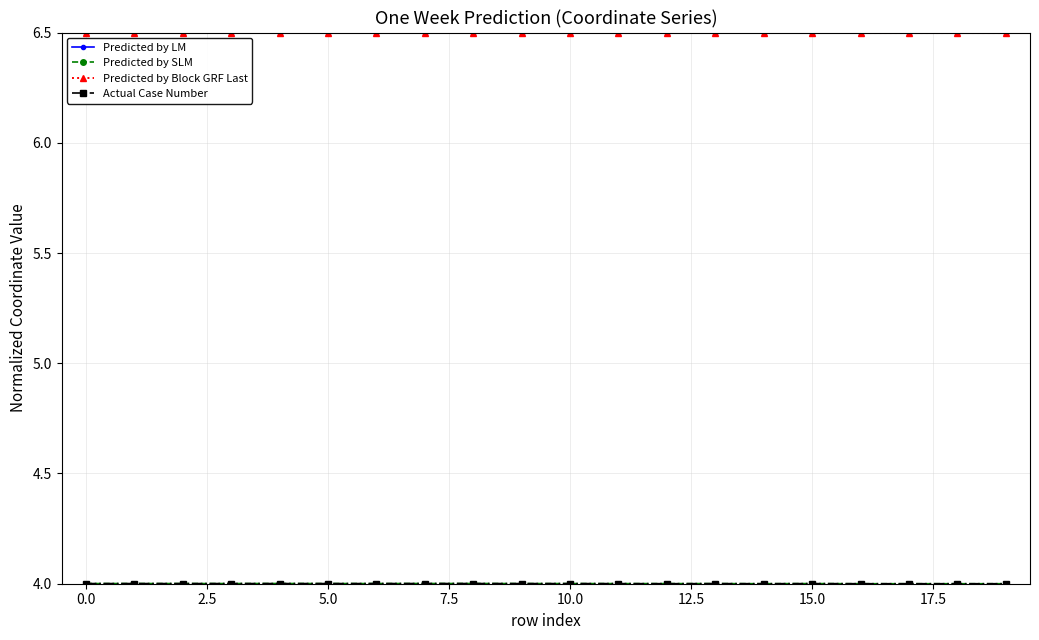

Does the chart display data point markers on the line(s)?

Yes